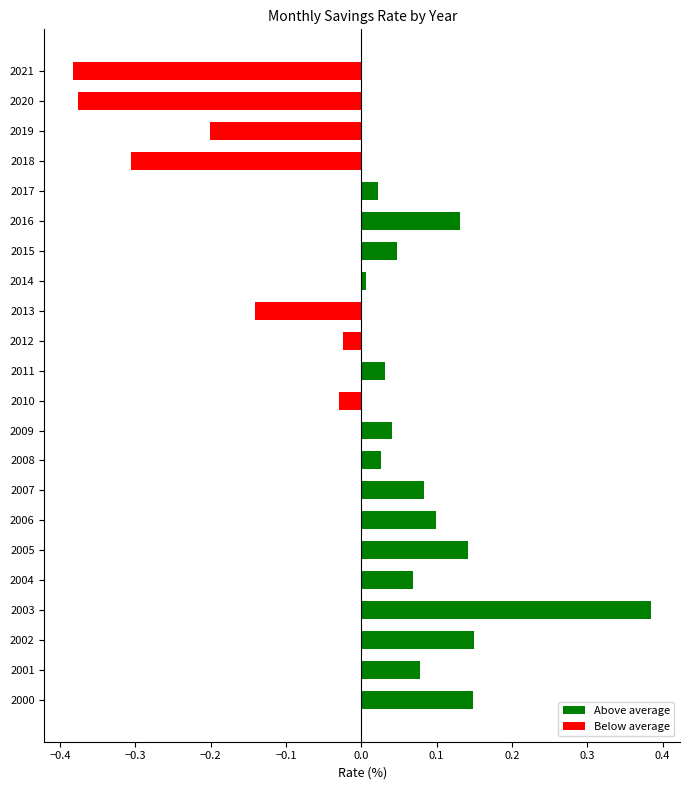

What is the difference between the maximum and minimum values?

0.8